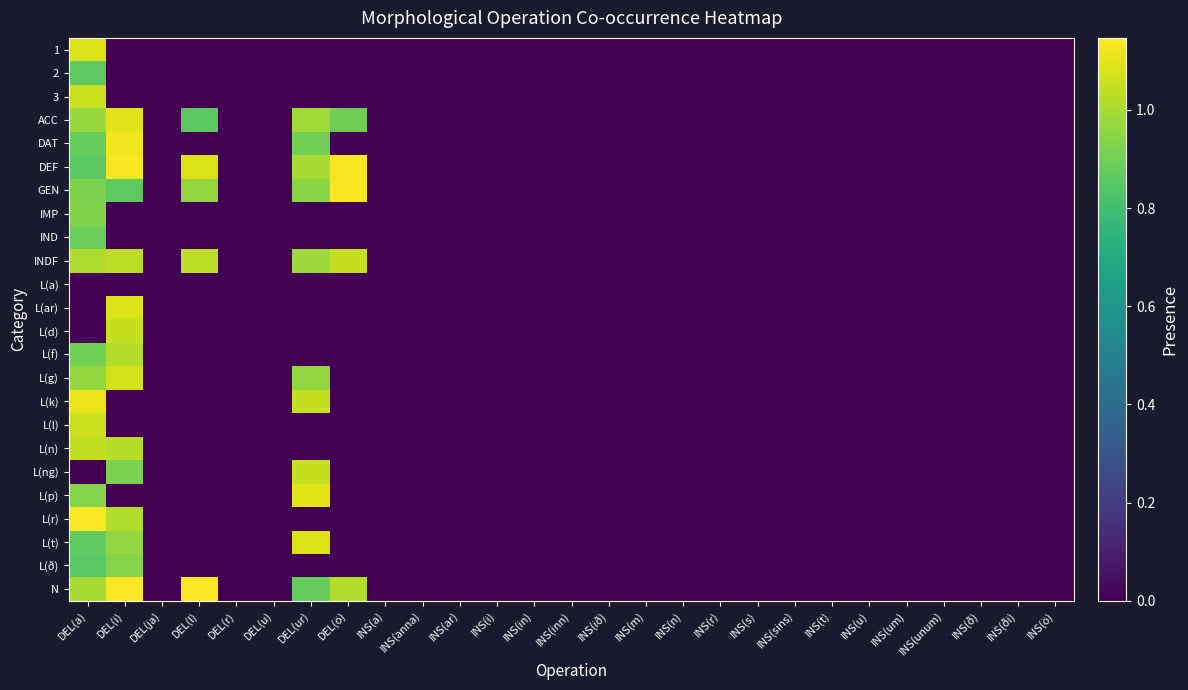

Which series has the widest spread of values?

L(r)